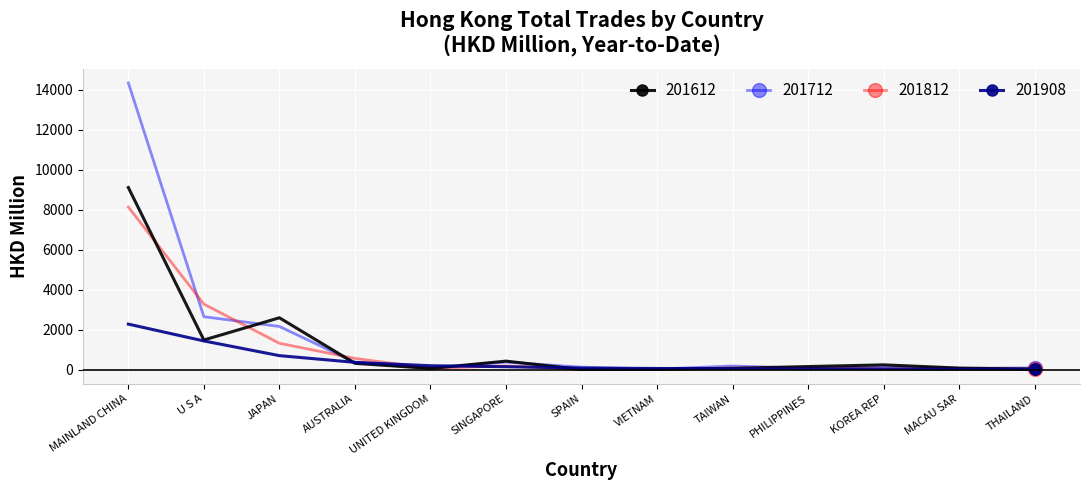

What is the label of the 5th point from the left?

UNITED KINGDOM